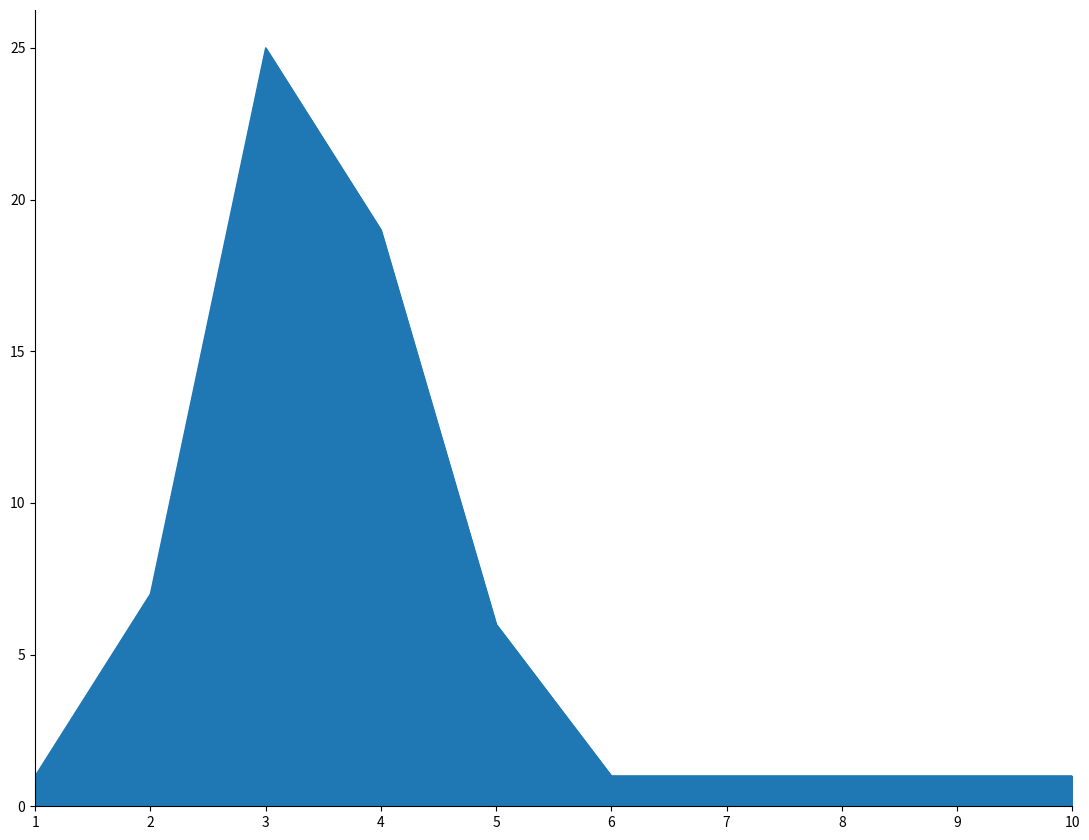

What is the maximum value shown in the chart?

25